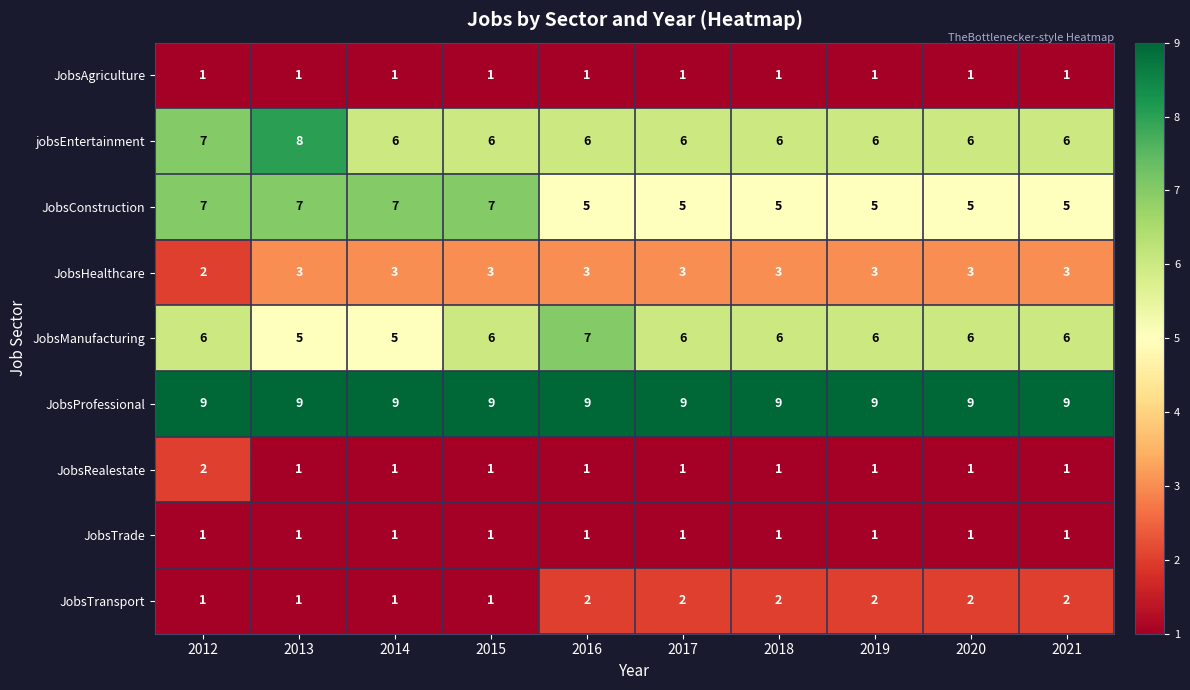

Which category has the highest value in the JobsManufacturing series?

2016